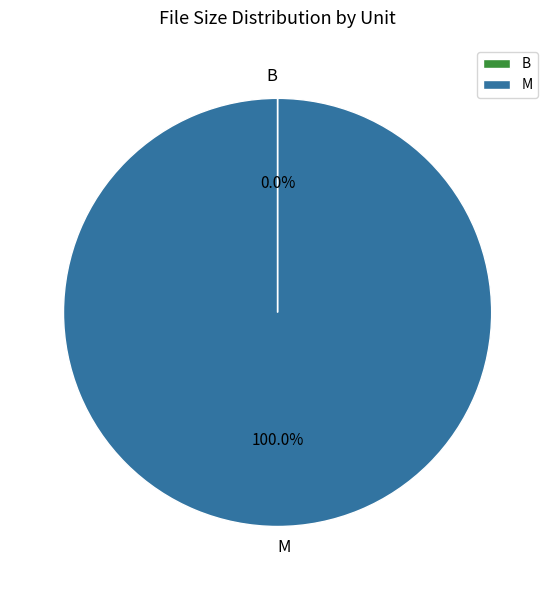

Does any single category account for the majority?

Yes